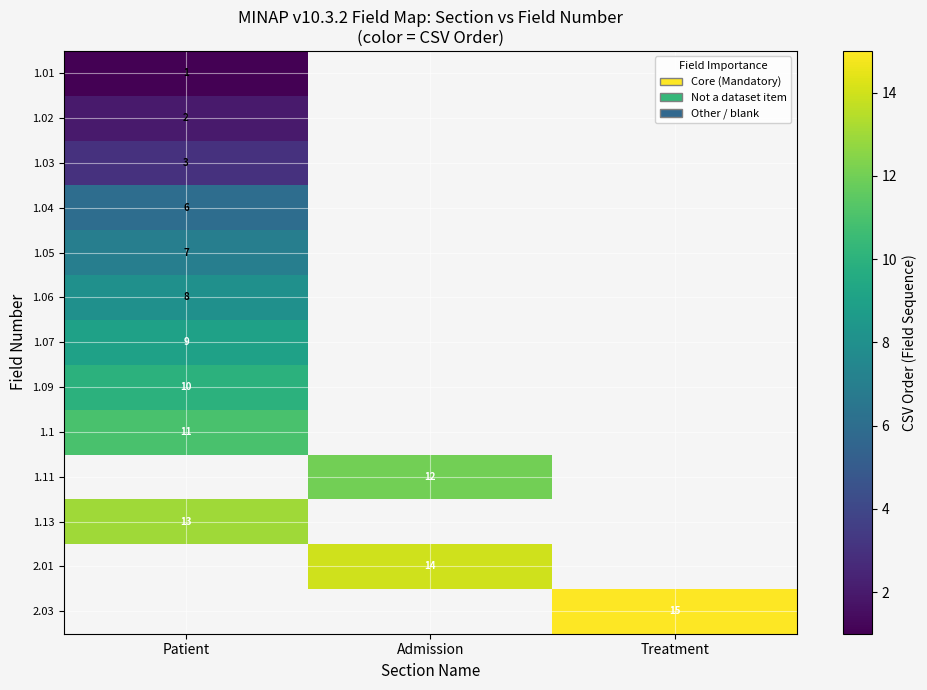

Is it true that 1.02 equals 3 at Patient?

False